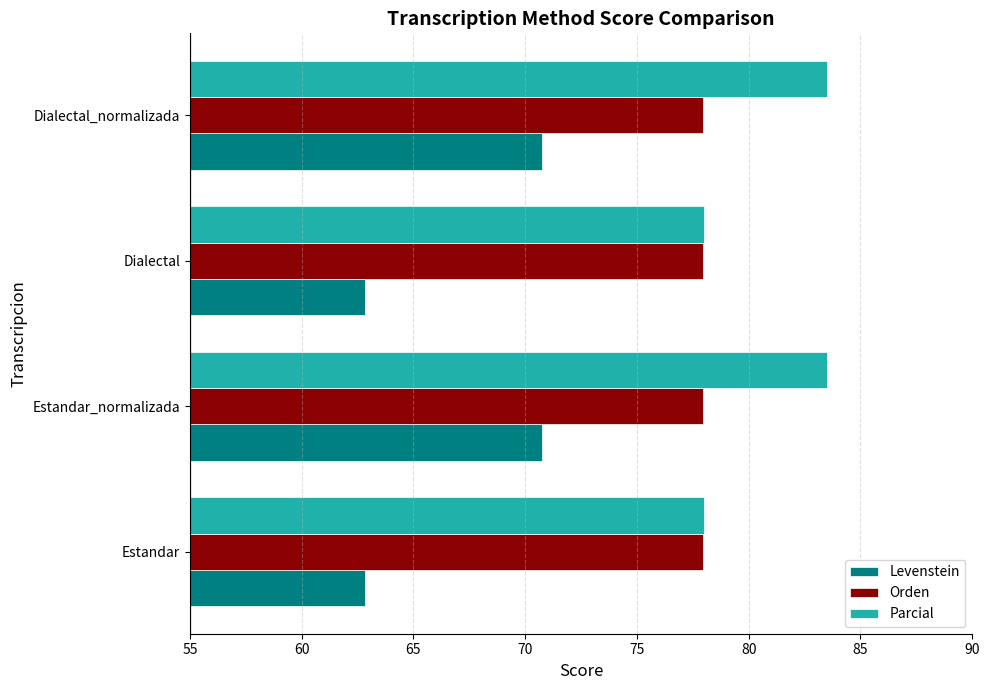

Which series has the largest range (max minus min)?

Levenstein